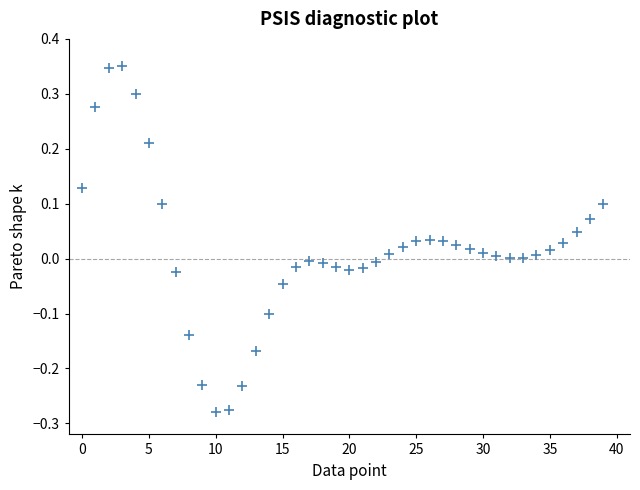

What is the range of Y values (max minus min)?

0.6